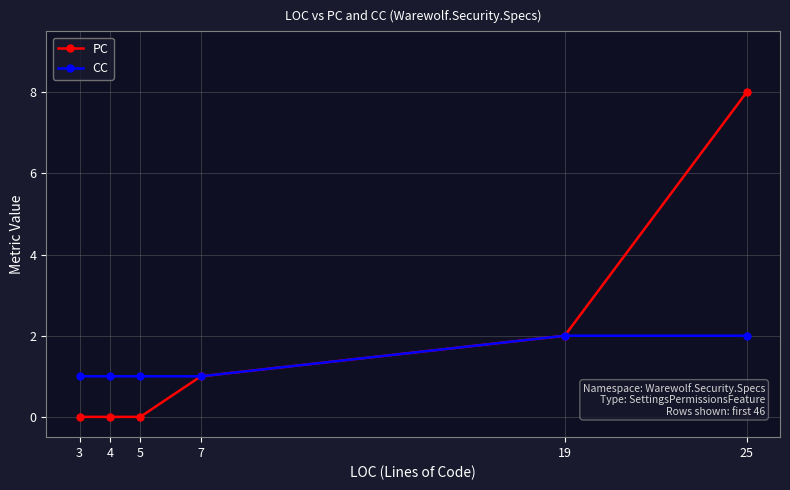

Where is PC nearest to the value 4?

19